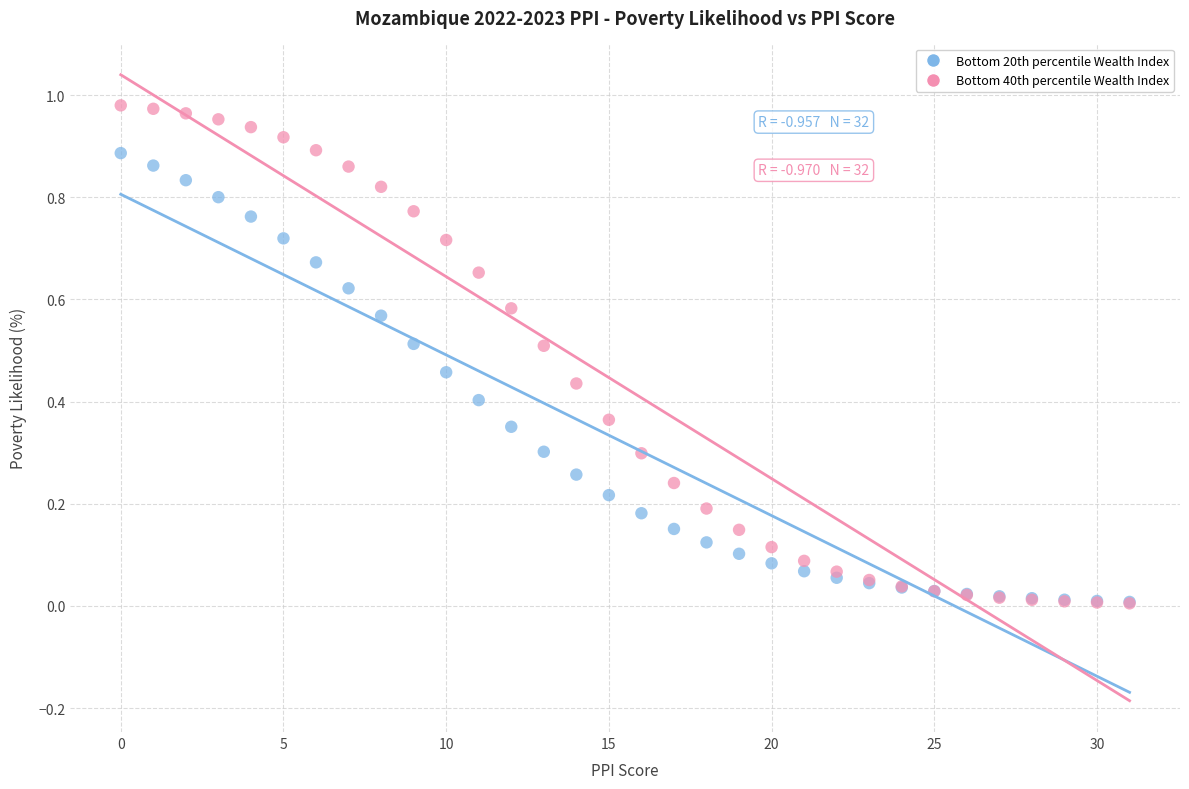

What are all the series names shown in the legend?

Bottom 20th percentile Wealth Index, Bottom 40th percentile Wealth Index